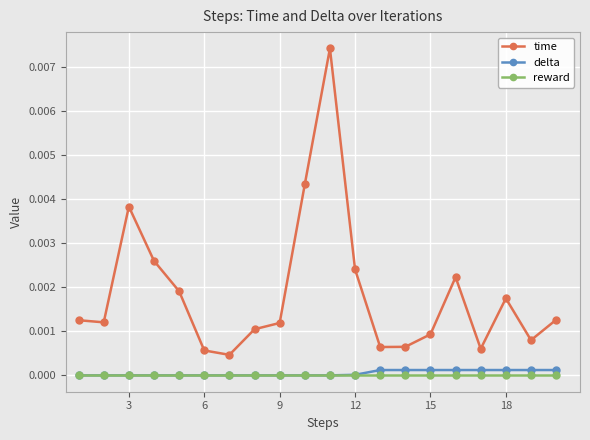

Which series has the widest spread of values?

time